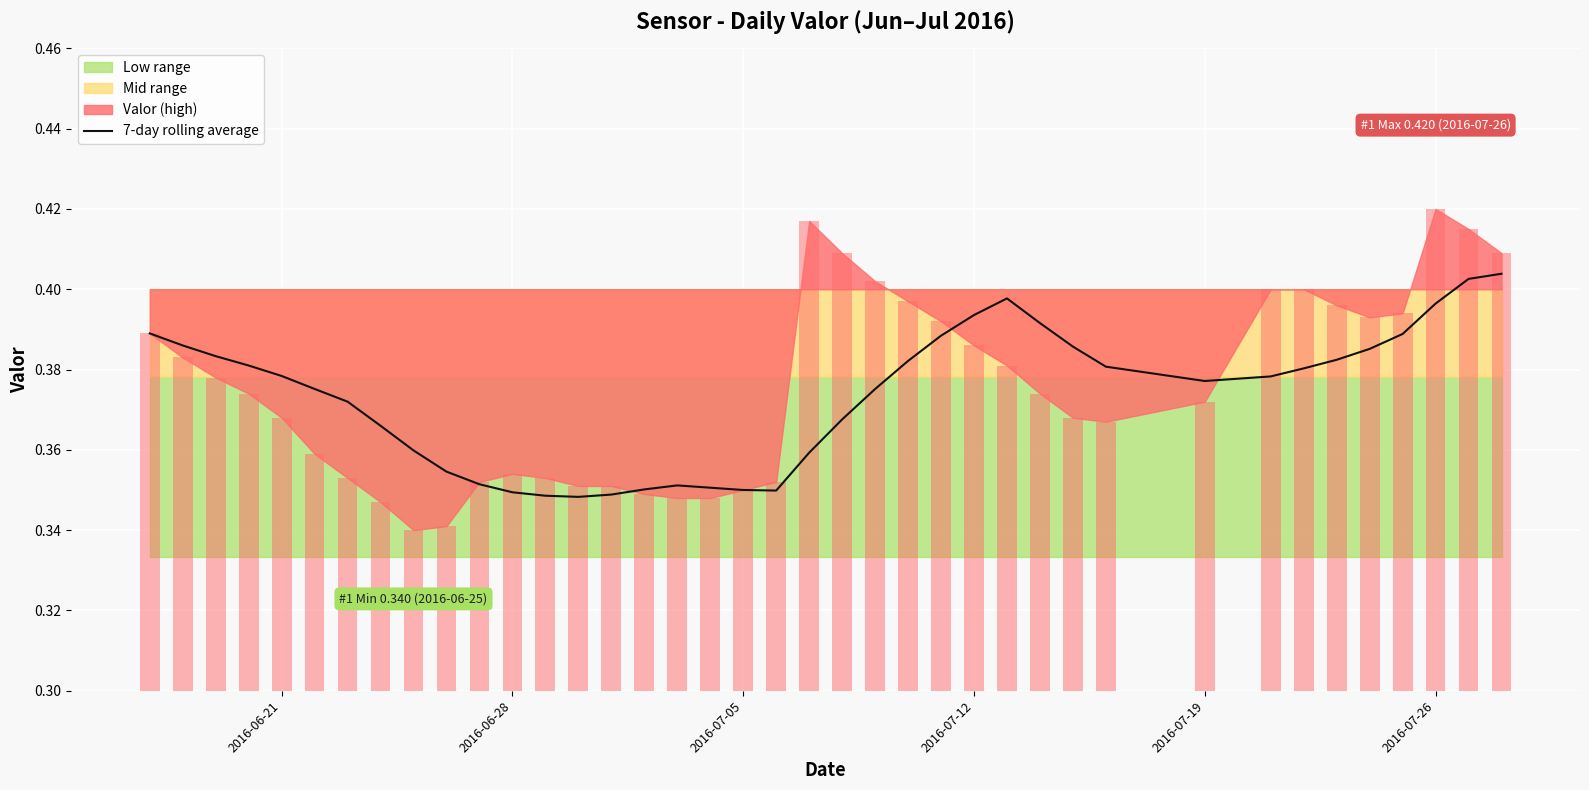

What position from the left is 2016-06-28?

2